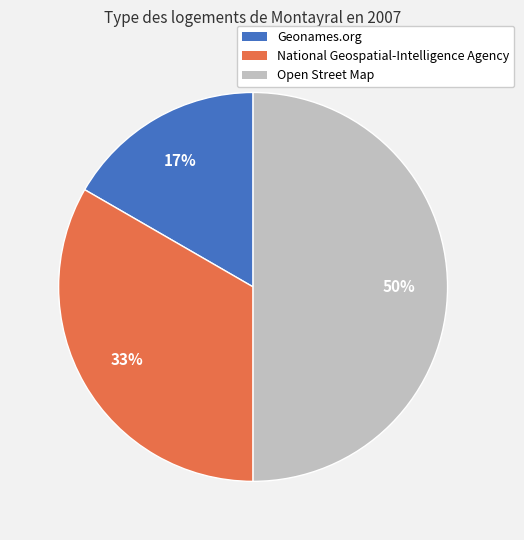

Which slice is the smallest?

Geonames.org